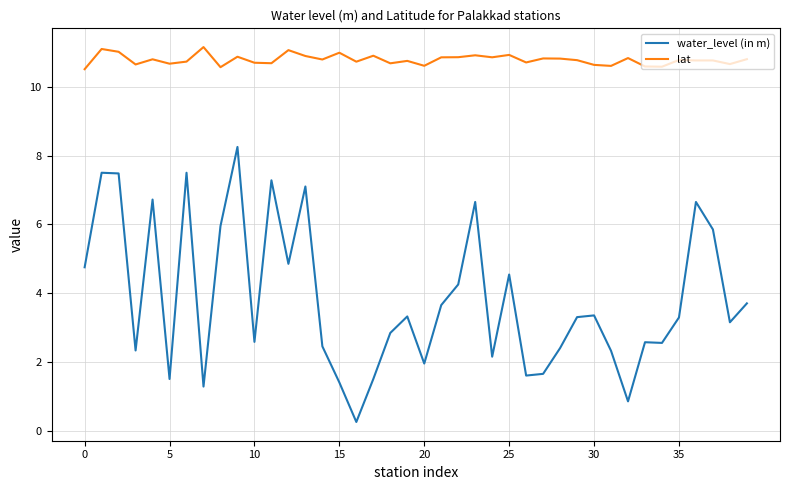

Rank the series by their maximum value, from lowest to highest.

water_level (in m), lat